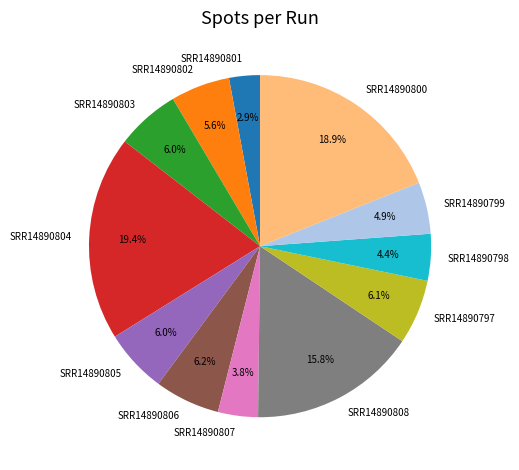

Which category has the smallest portion of the pie?

SRR14890801